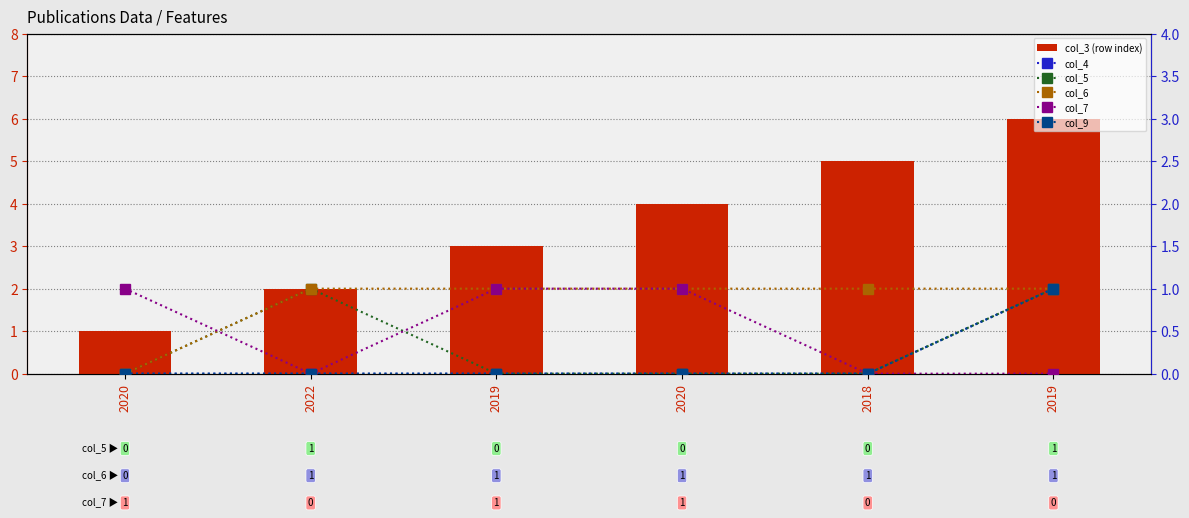

What is the label of the 3rd bar from the right?

2020